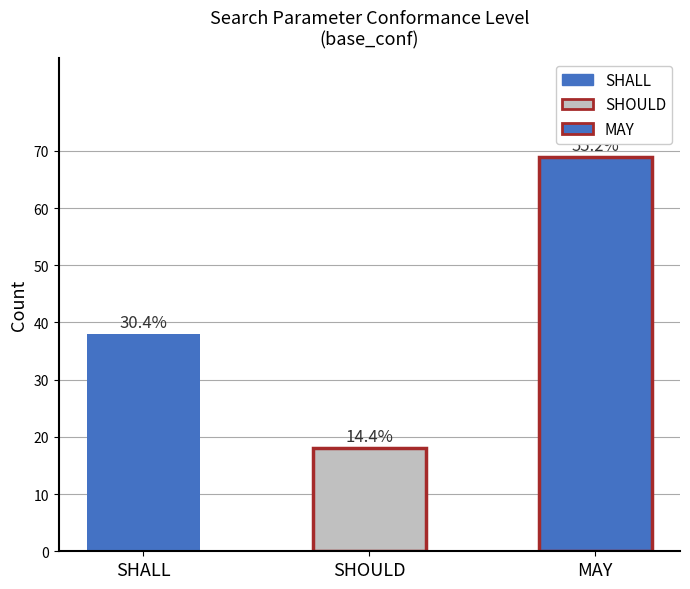

True or false: the data shows 18 at SHOULD.

True